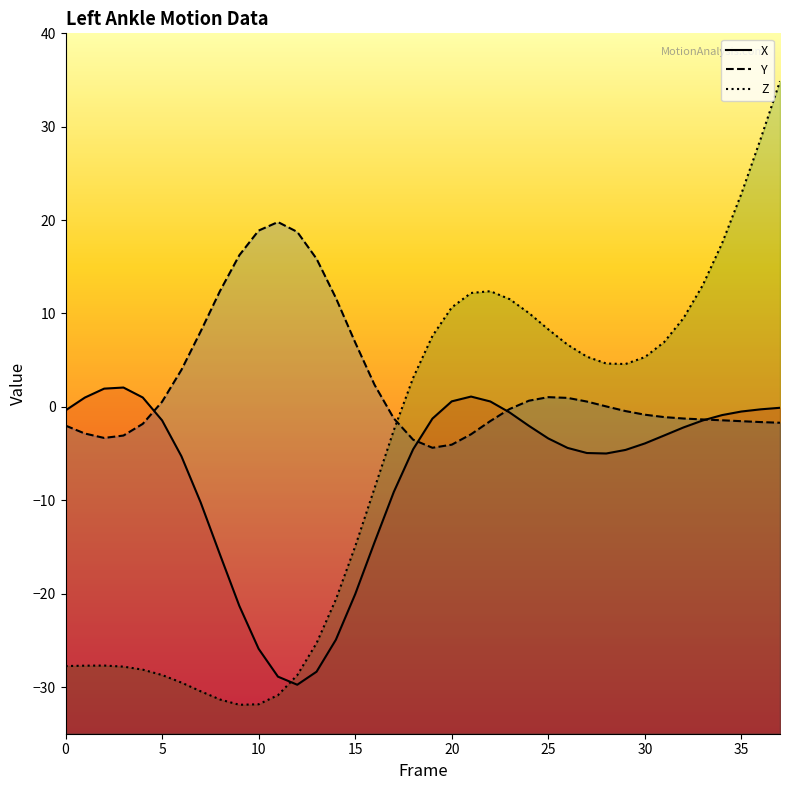

True or false: X has more than 2 points higher than both neighbors.

False